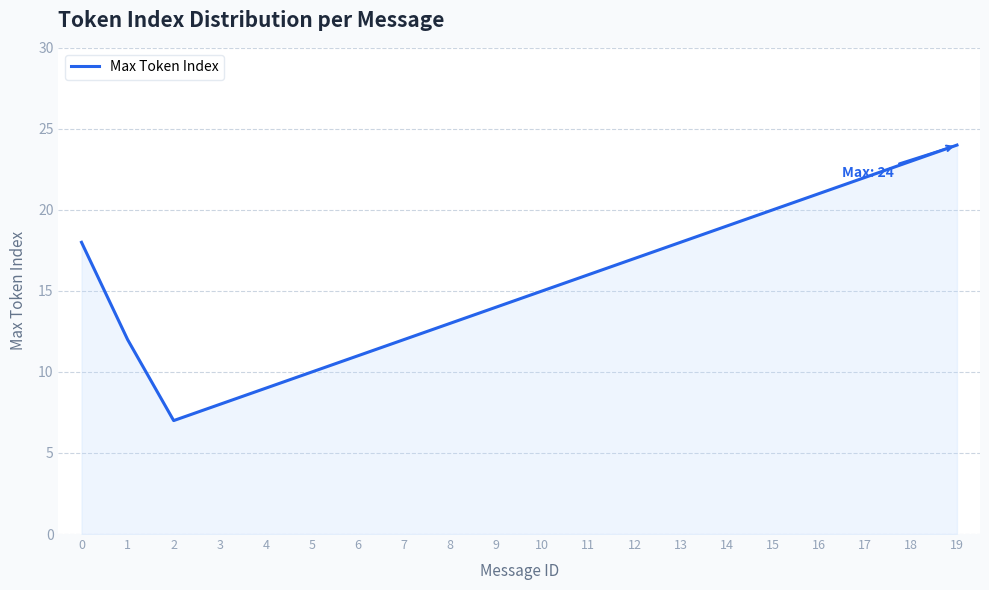

What is the ratio of the value at 15 to the value at 13?

1.1